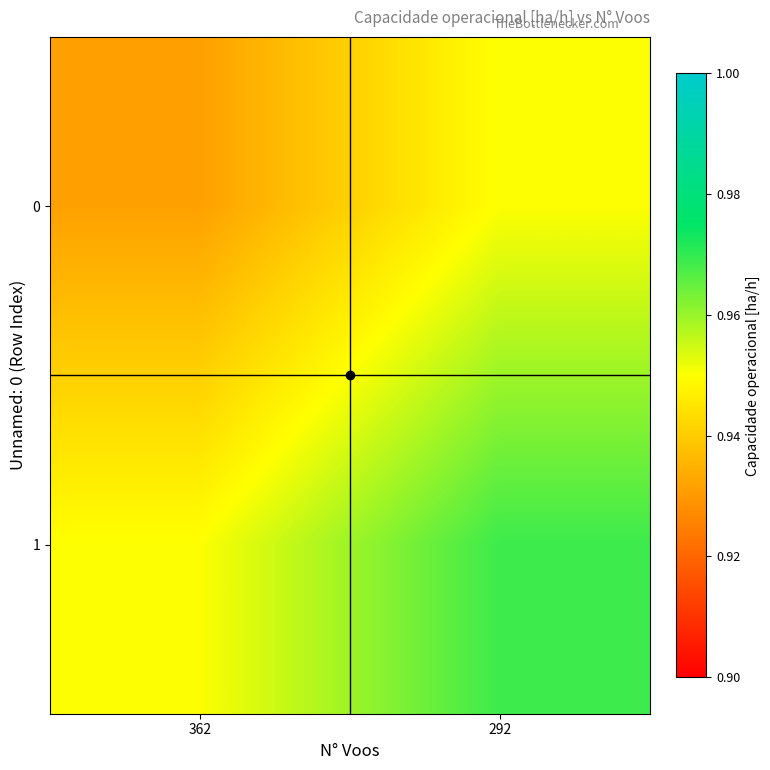

List the series in order of their peak value, highest first.

1, 0